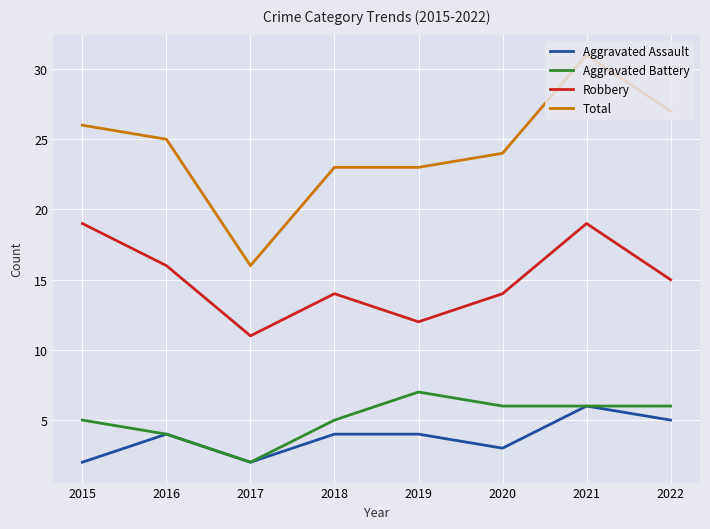

What is the sum of all Aggravated Assault values?

30